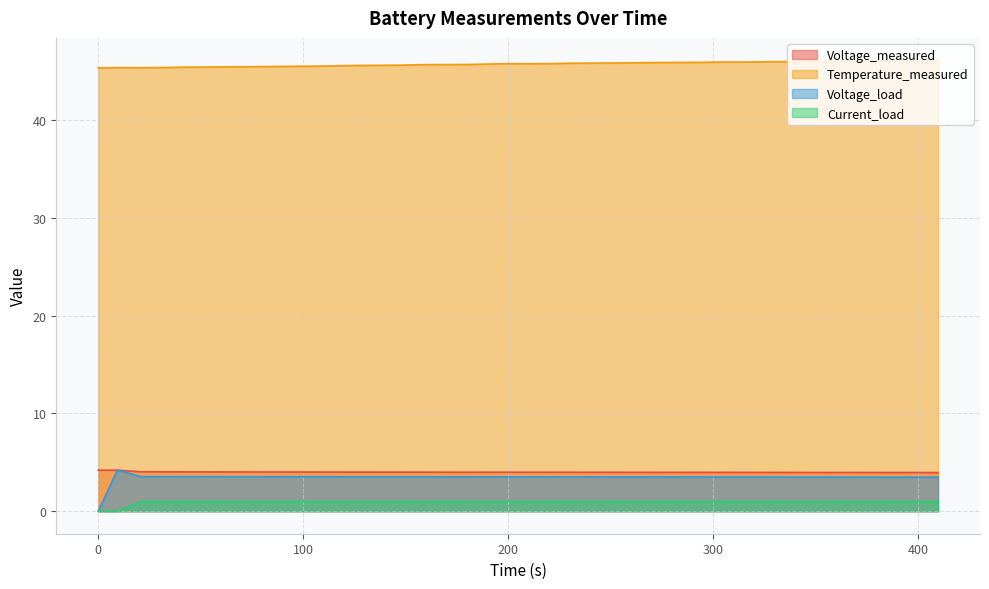

Does the chart have visible grid lines?

Yes